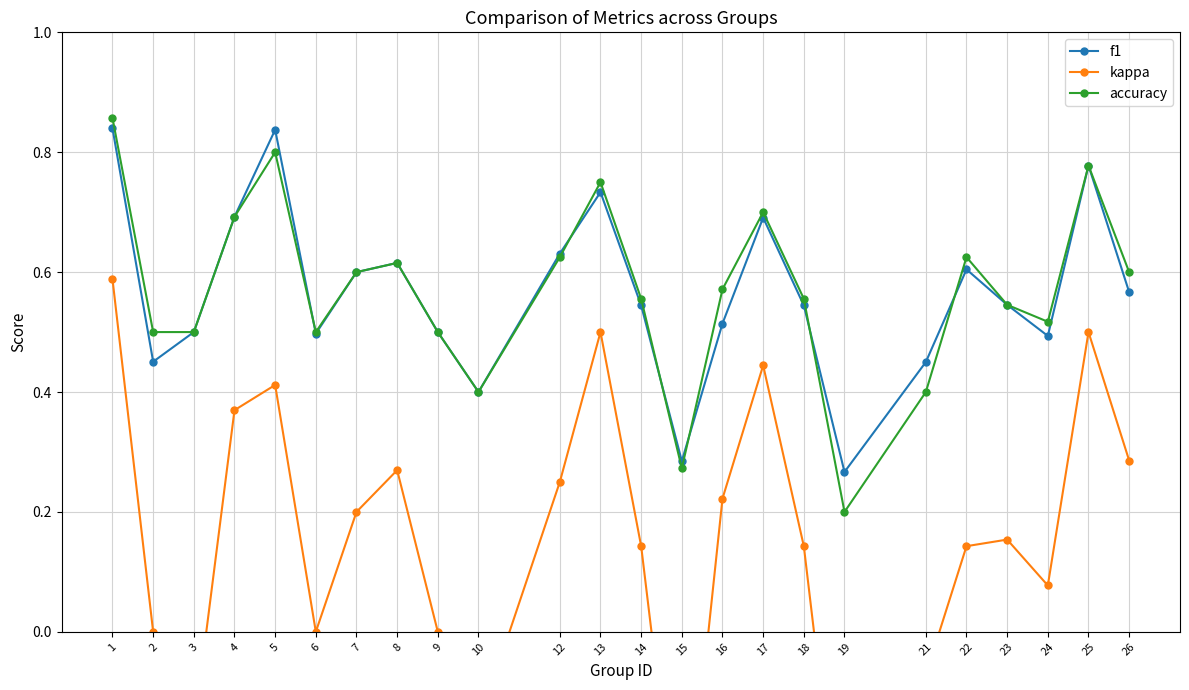

List the series in order of their peak value, lowest first.

kappa, f1, accuracy